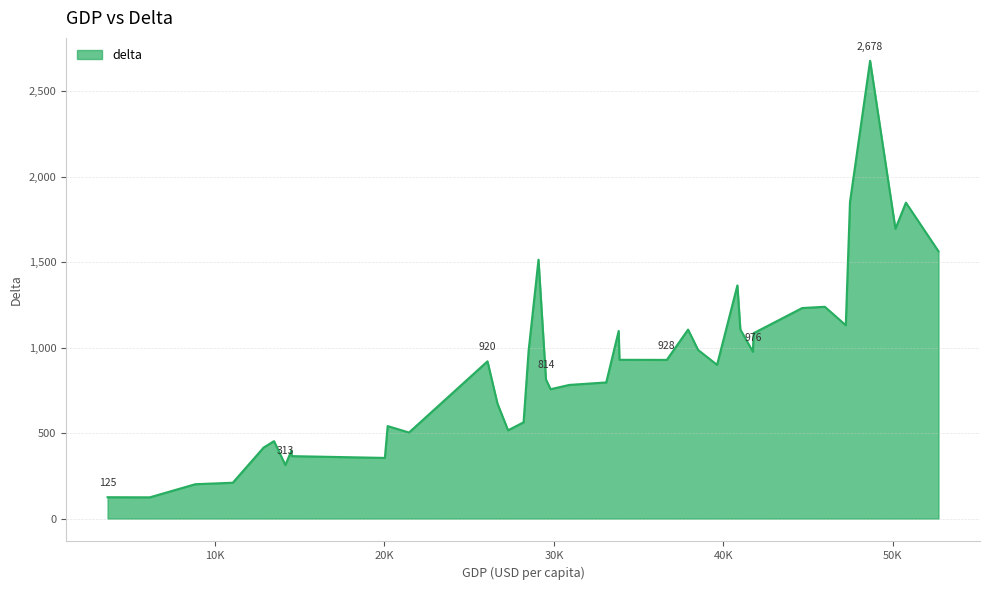

What is the greatest value displayed?

2678.1